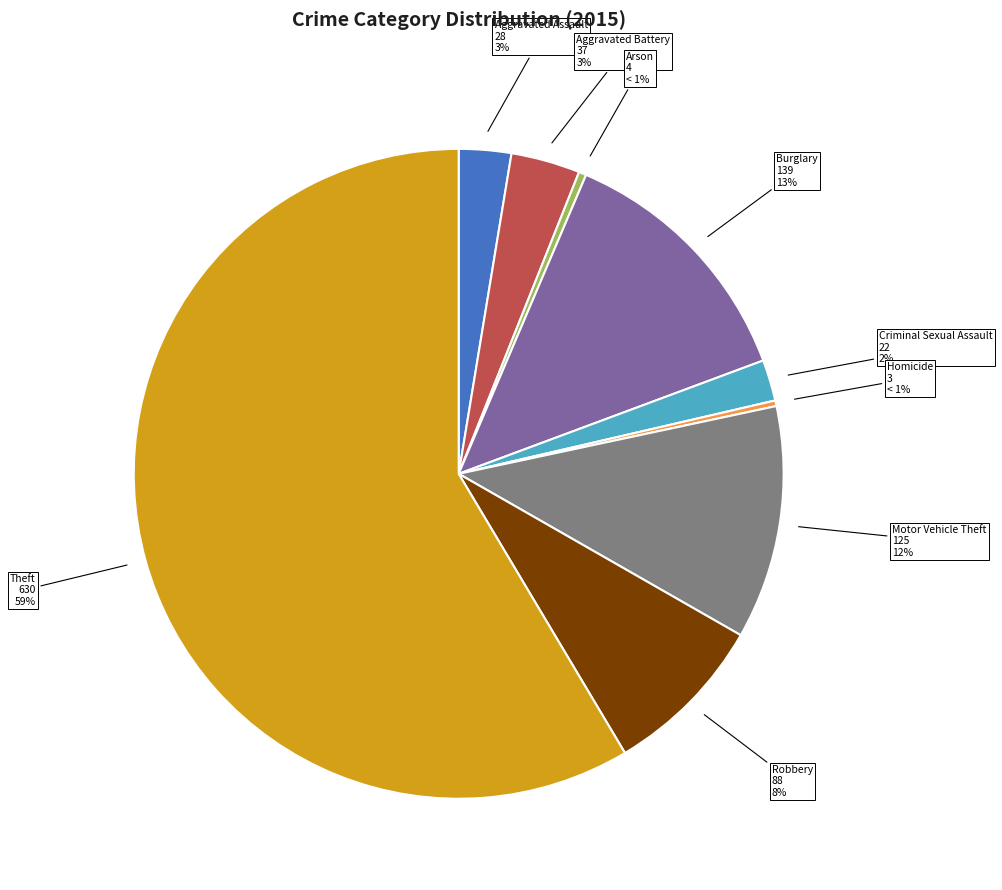

Rank the categories by value from highest to lowest.

Theft, Burglary, Motor Vehicle Theft, Robbery, Aggravated Battery, Aggravated Assault, Criminal Sexual Assault, Arson, Homicide